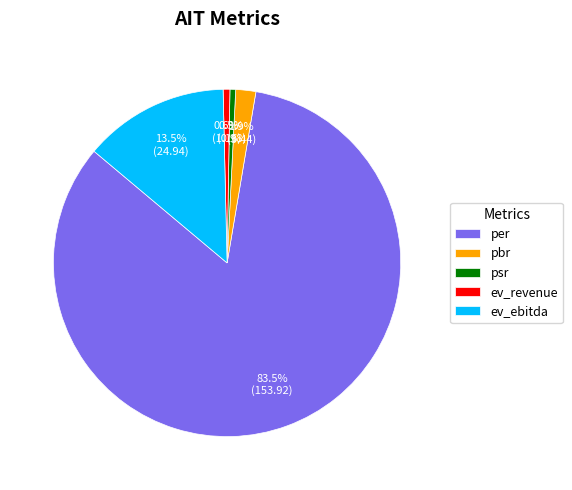

Does ev_revenue represent more than half of the total?

No